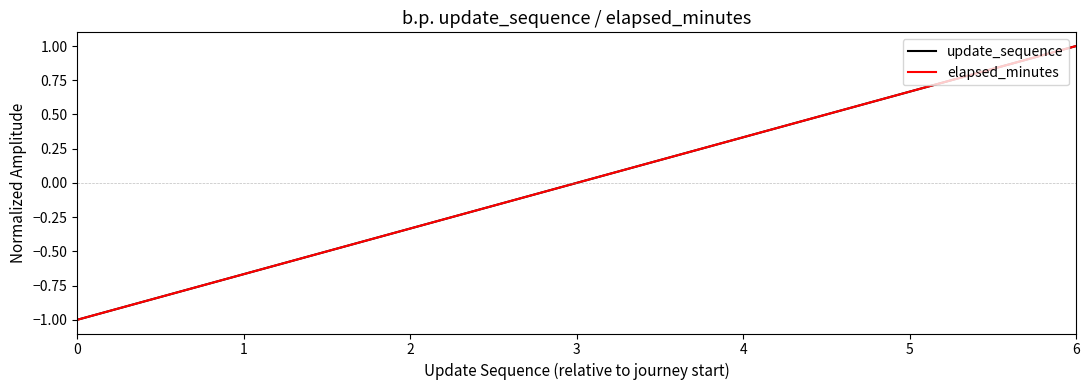

Is this an area chart (filled region under the line)?

No